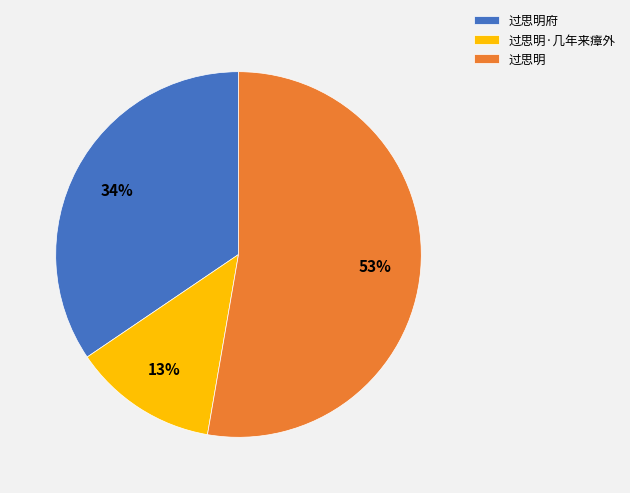

How many segments does this pie chart have?

3